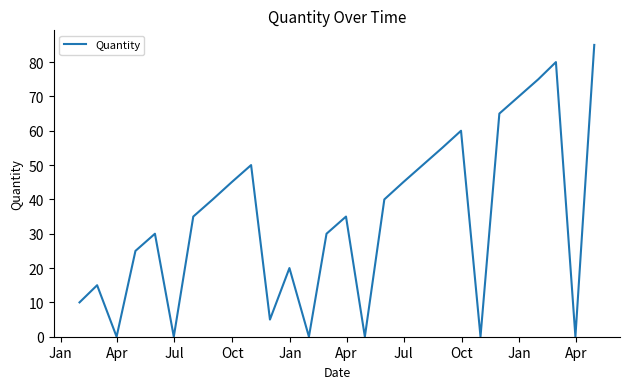

What is the greatest value displayed?

85